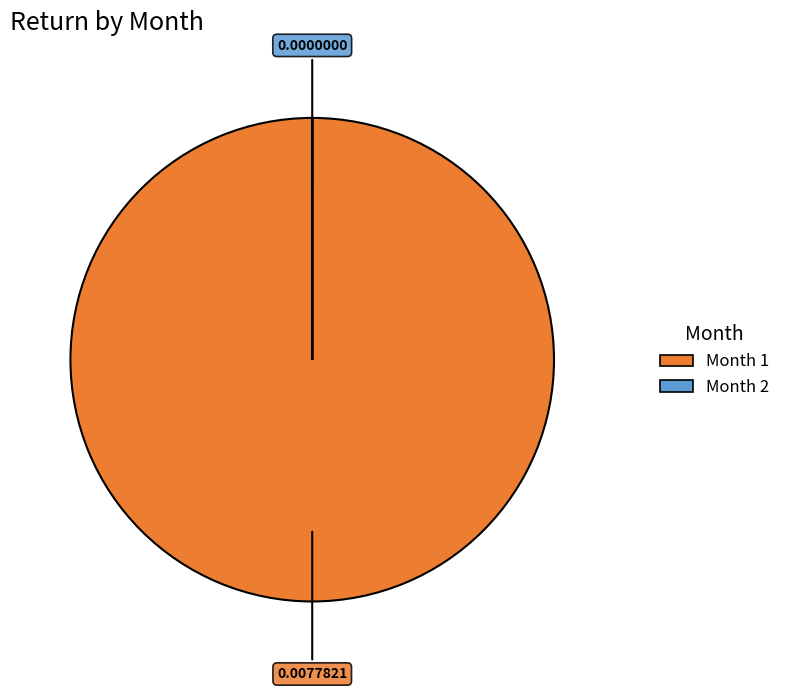

Is there any slice that represents more than half of the pie?

Yes